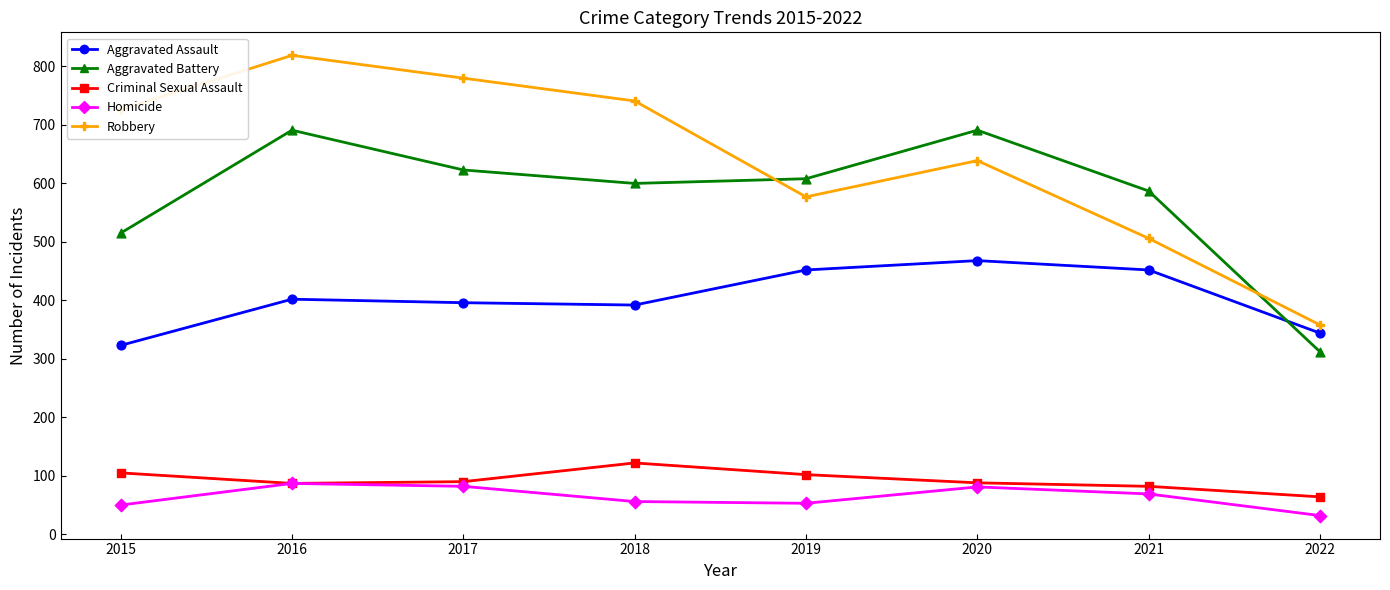

Does the chart have visible grid lines?

No